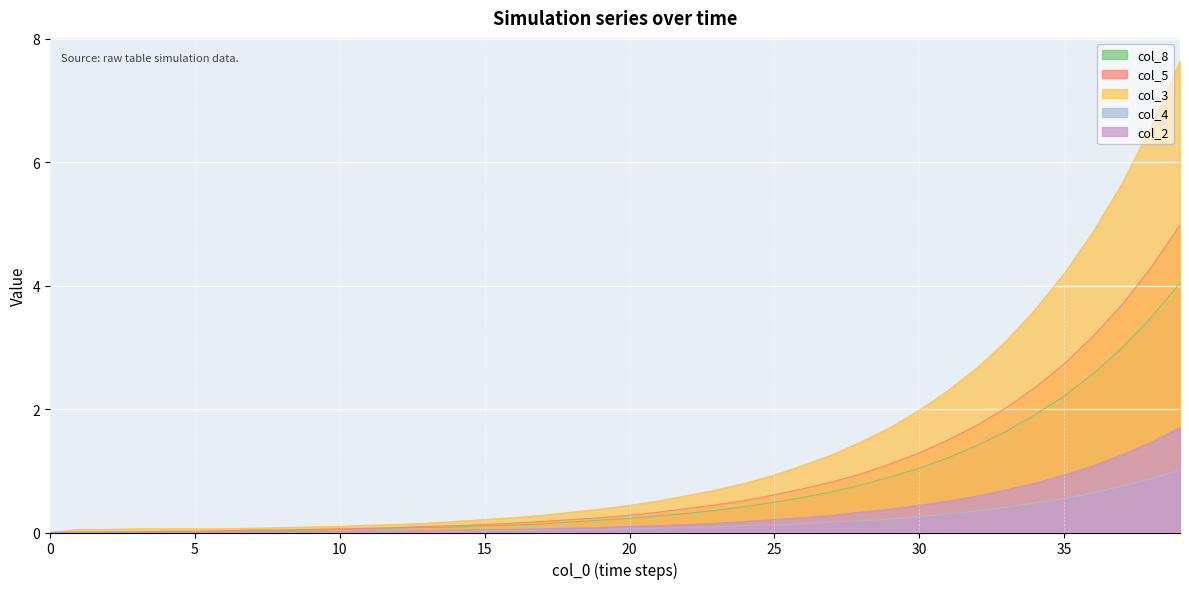

Does the chart display data point markers on the line(s)?

No